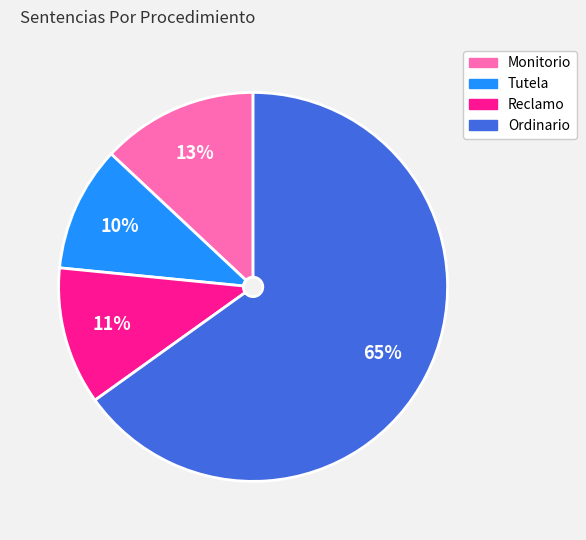

To the nearest percent, what is the average slice percentage?

25%